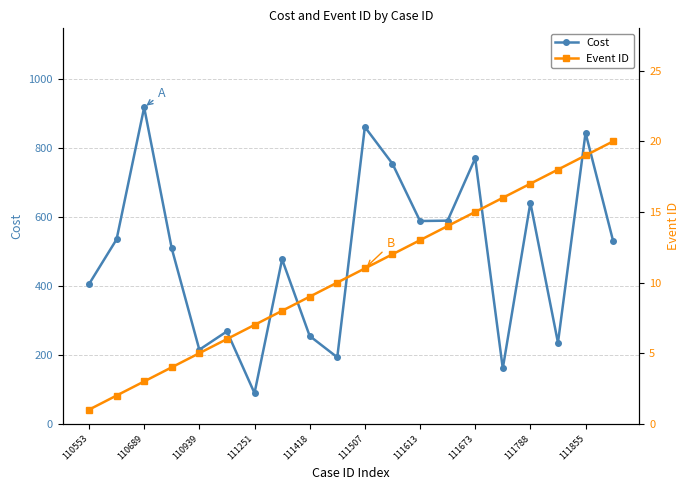

In Cost, how many points are higher than both neighbors (excluding endpoints)?

7